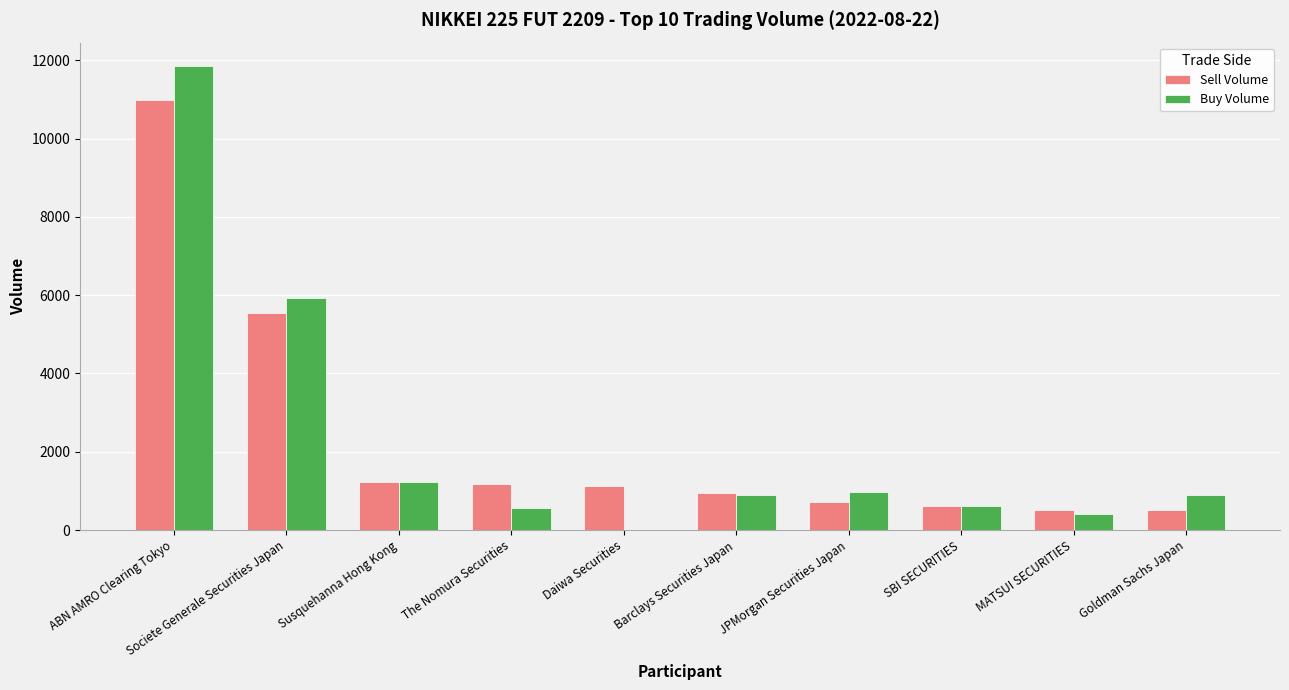

What is the maximum value for Sell Volume?

10981